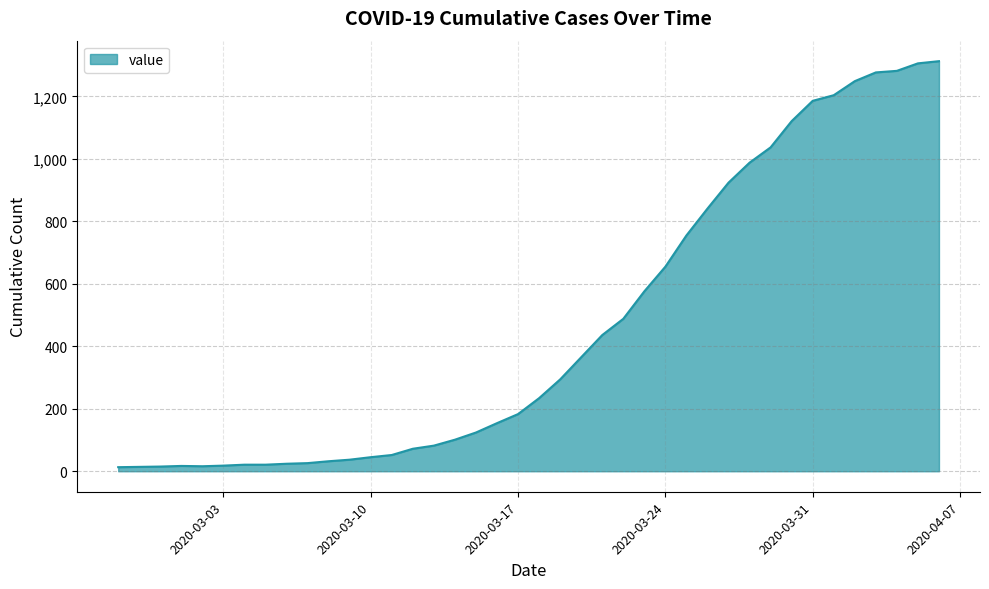

How many categories are shown in the chart?

40